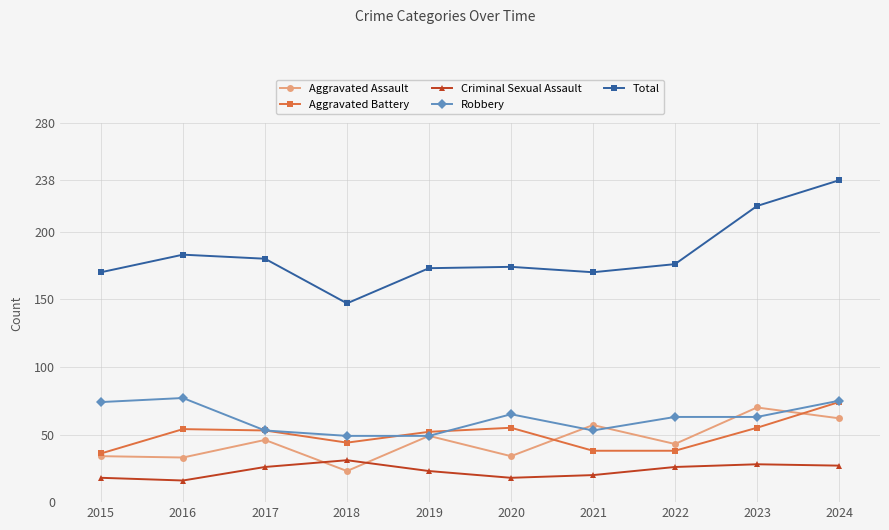

How many lines are shown in the chart?

5